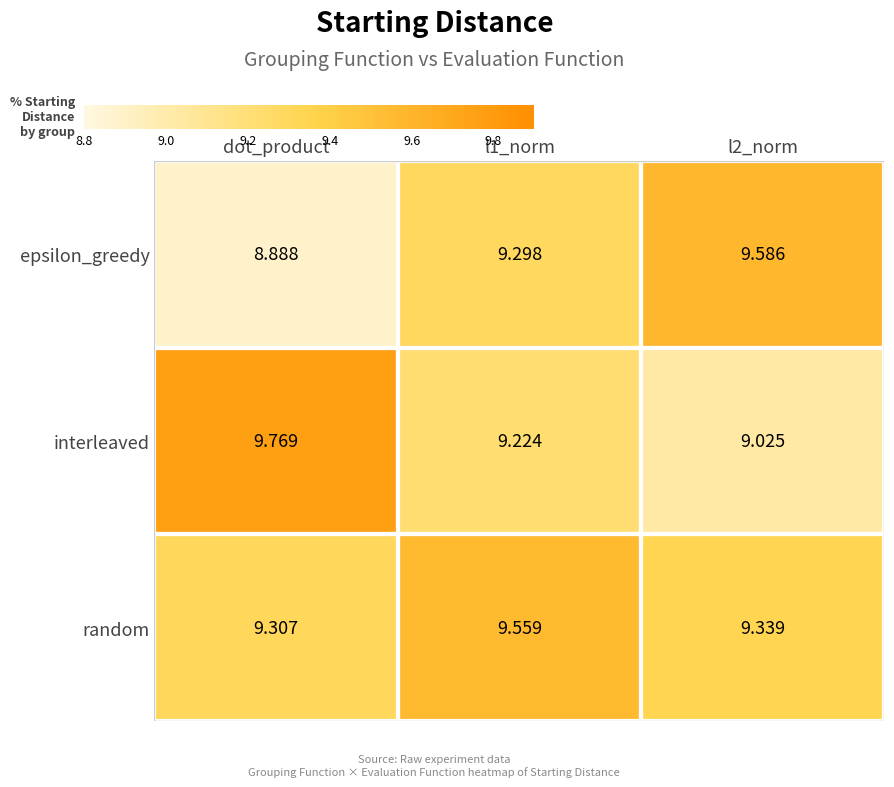

Rank the series by their average value, from highest to lowest.

random, interleaved, epsilon_greedy